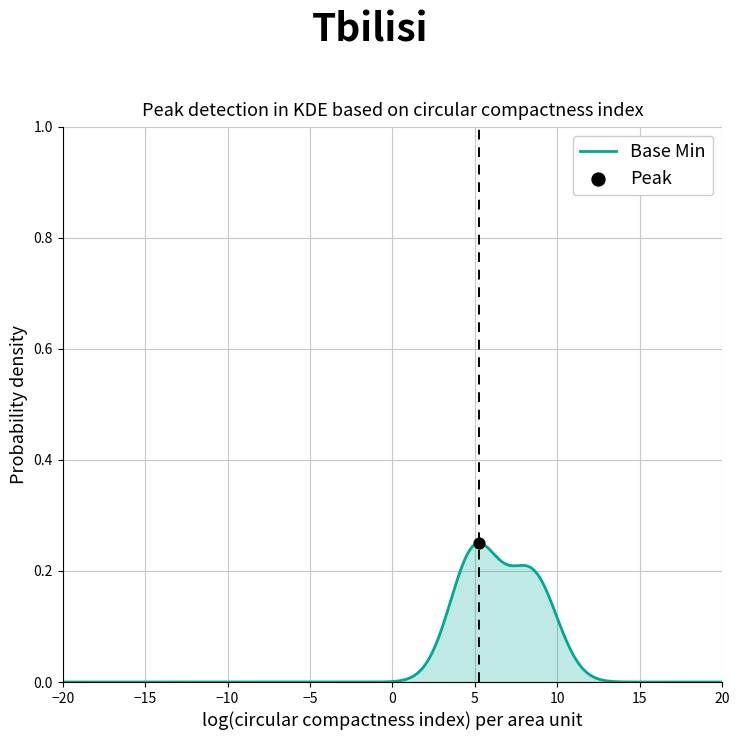

How many lines are shown in the chart?

1